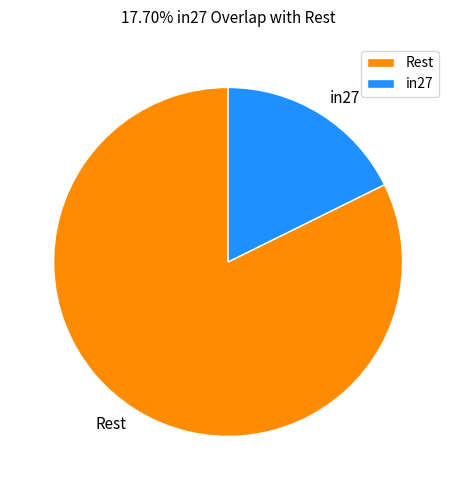

True or false: in27 accounts for 18% of the total.

True